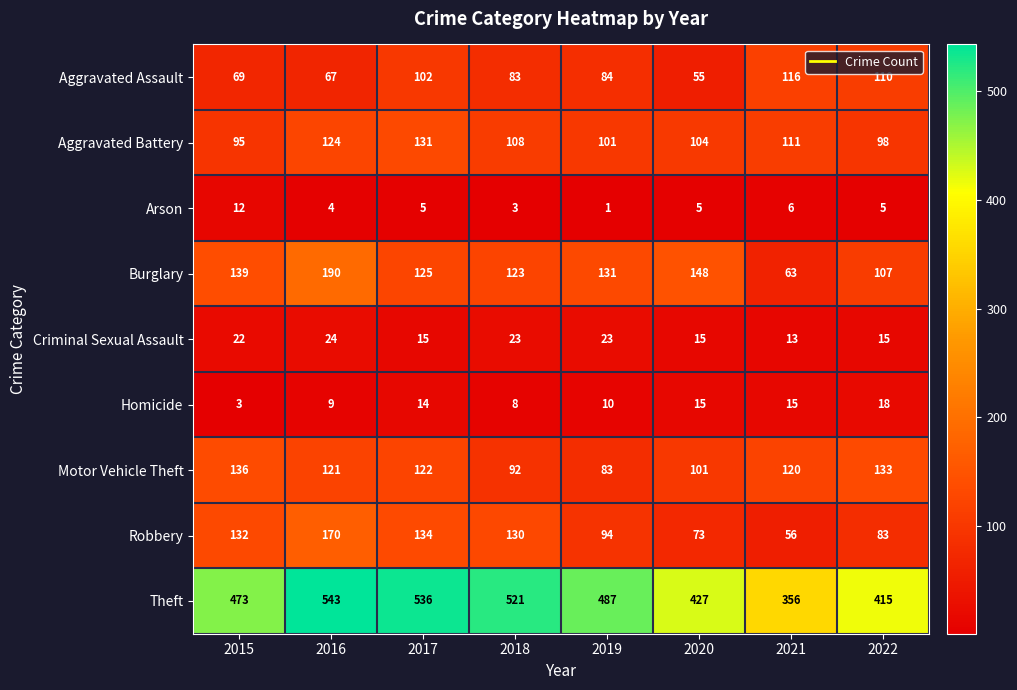

What is the difference between the highest and lowest values at 2015?

470